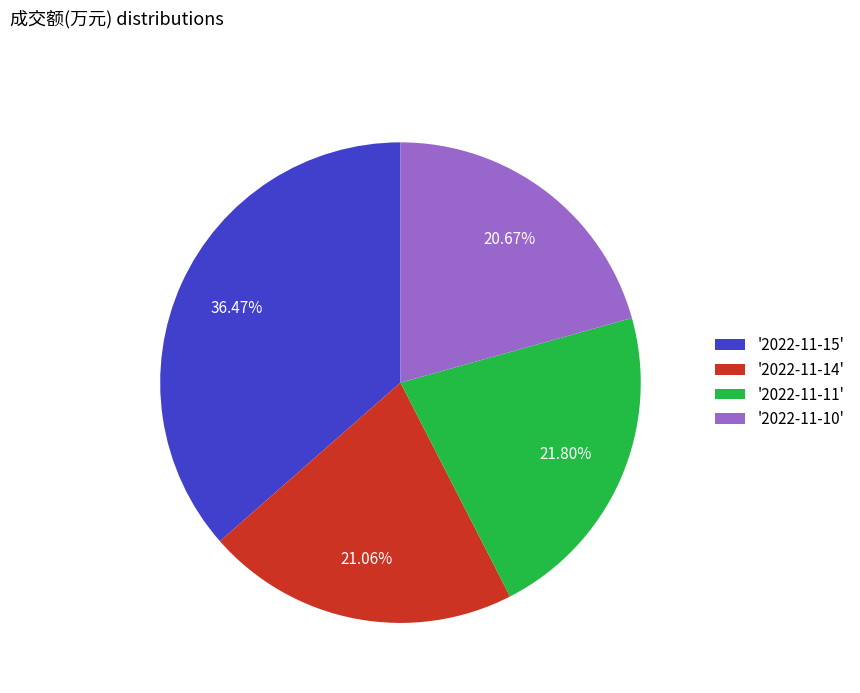

Is there a majority slice in this chart?

No